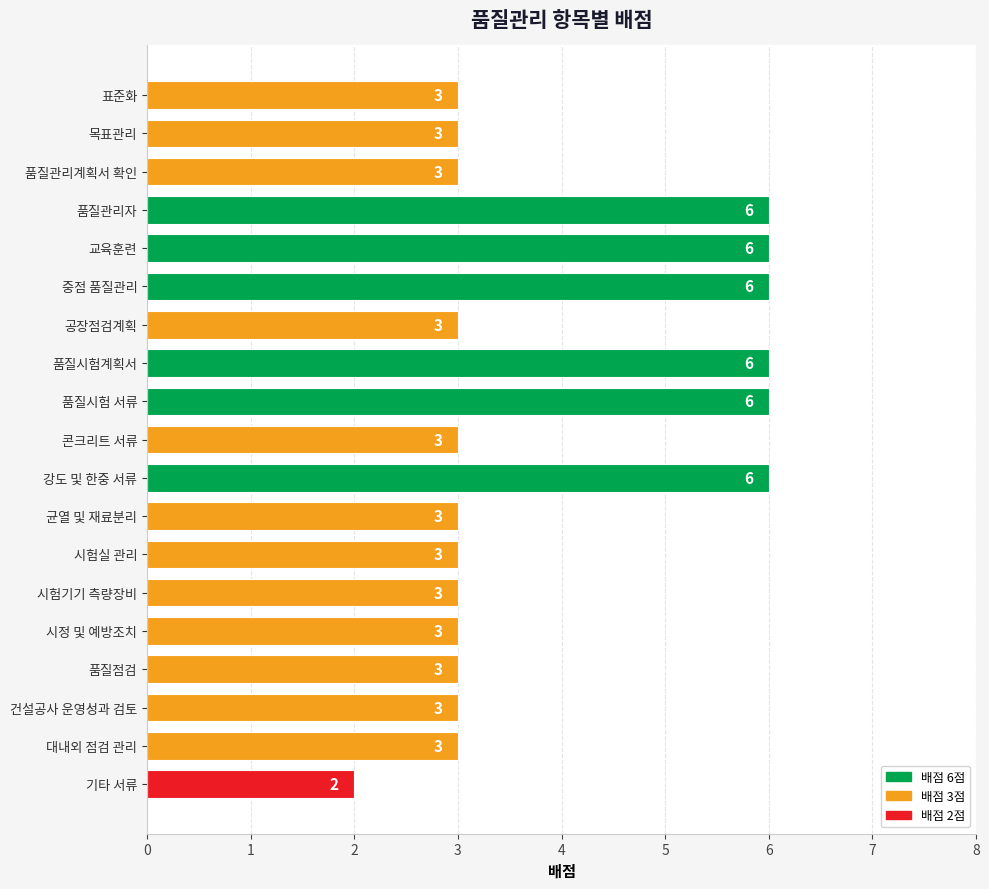

What is the average value?

4